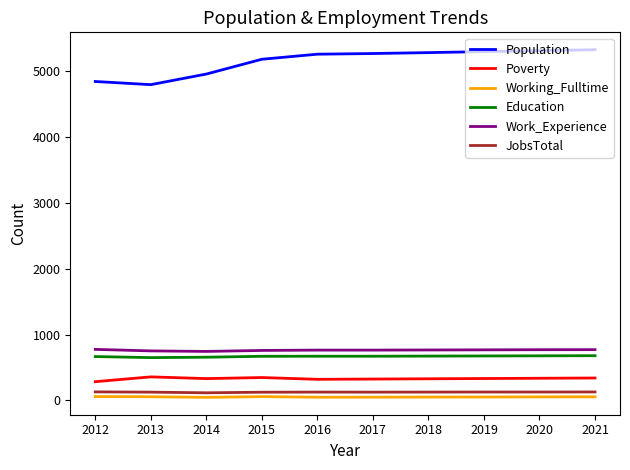

What value does the Poverty series have at 2019, to the nearest 5?

335